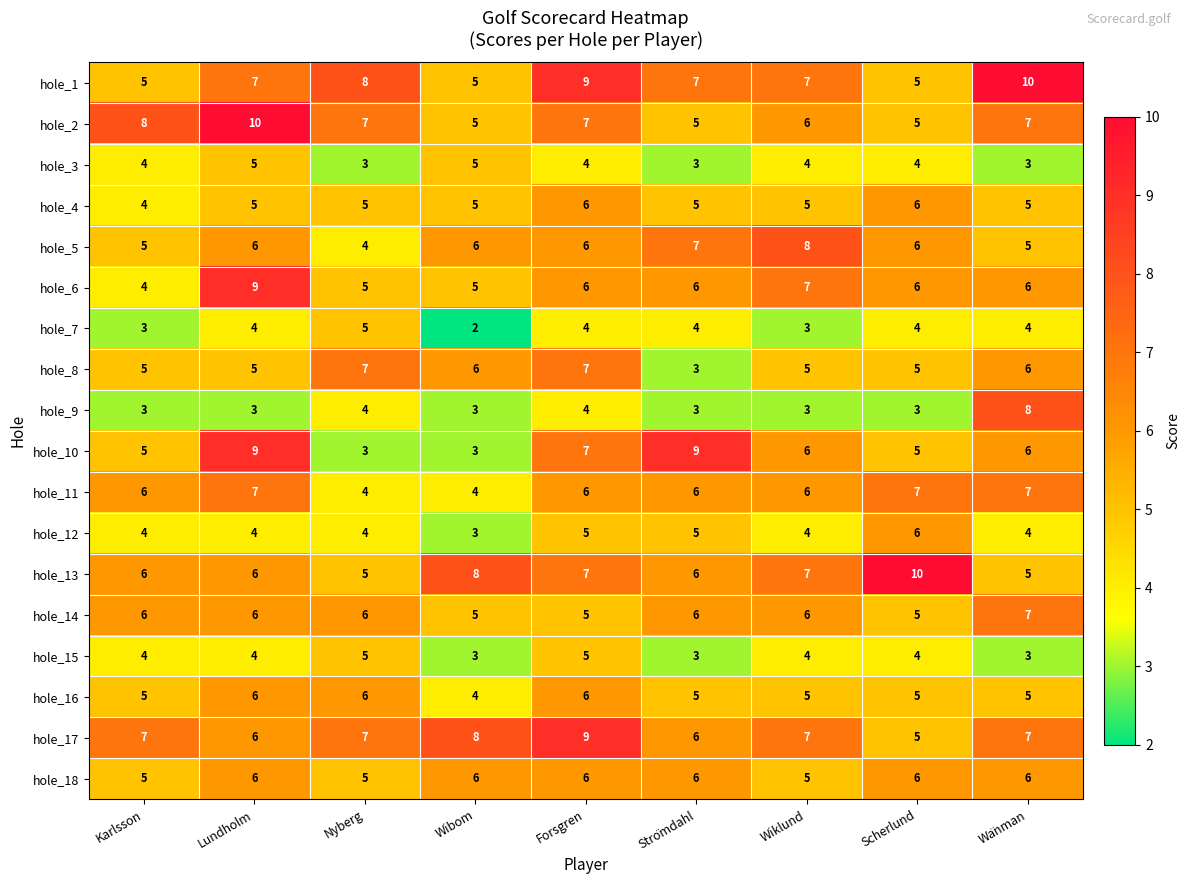

What is the spread (max minus min) of values at Wibom?

6